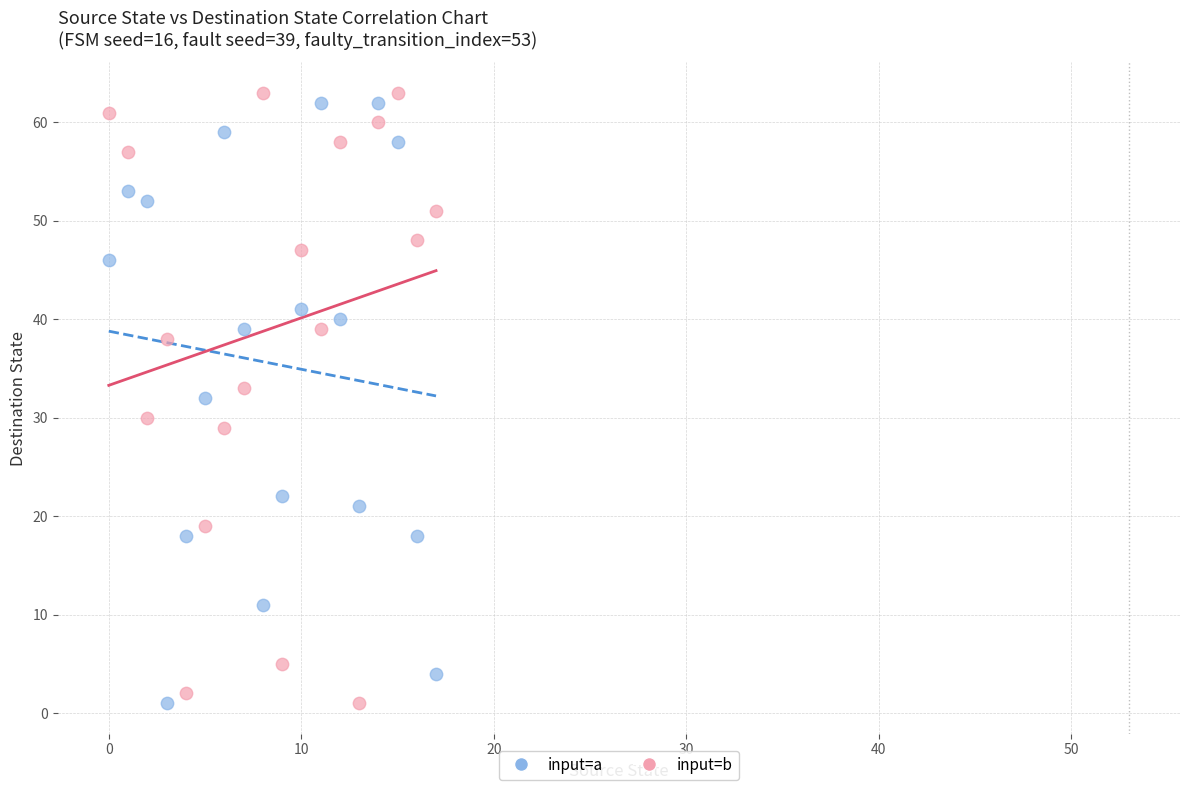

Which series has the widest spread of Y values?

input=b